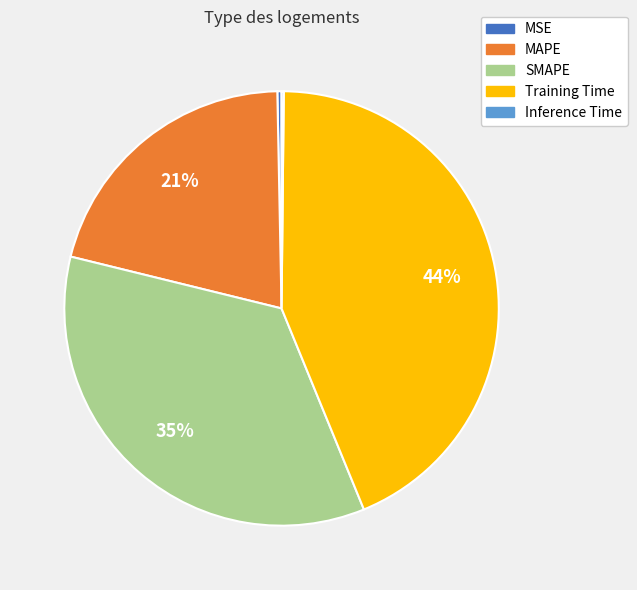

Is MSE the majority of the pie?

No